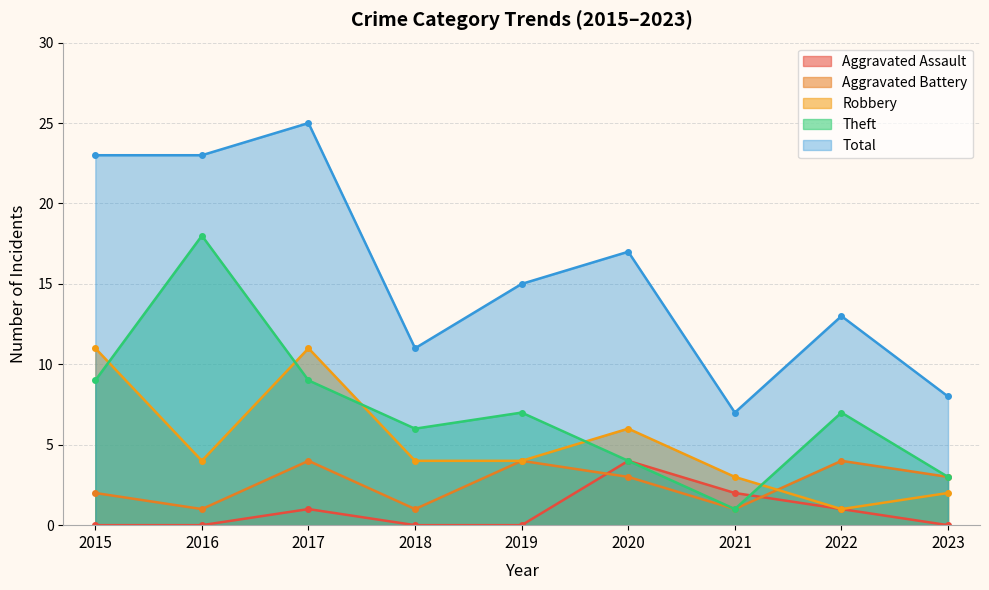

Between 2020 and 2022, which series saw the biggest shift?

Robbery